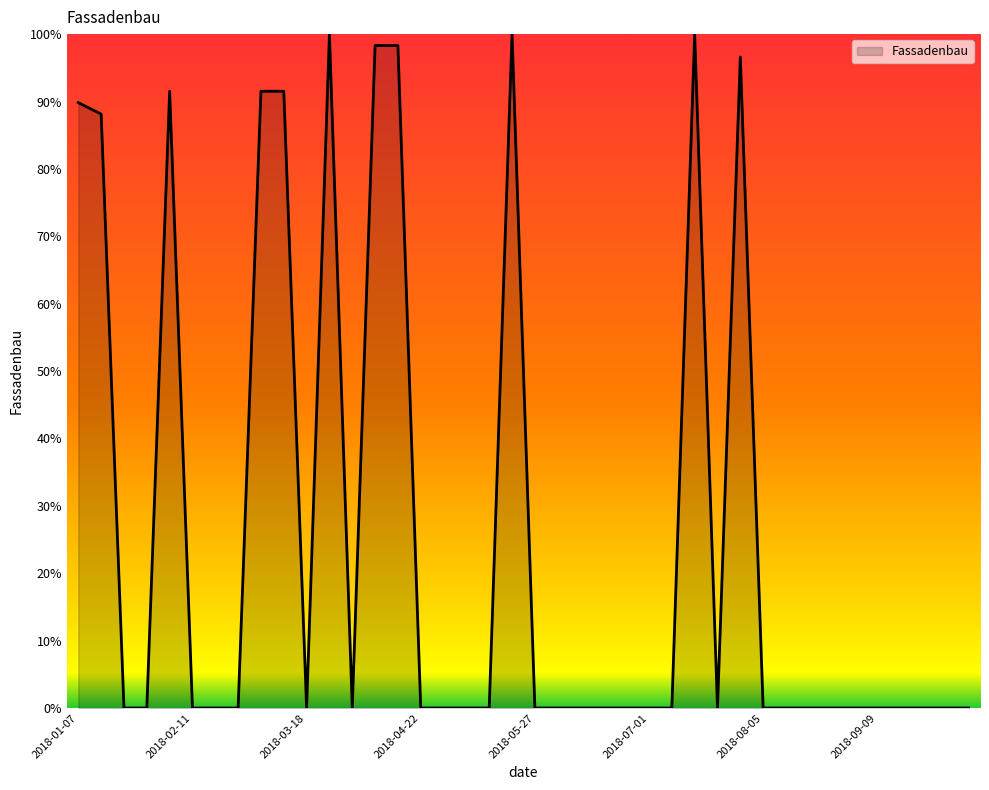

What is the difference between the maximum and minimum values?

100.0